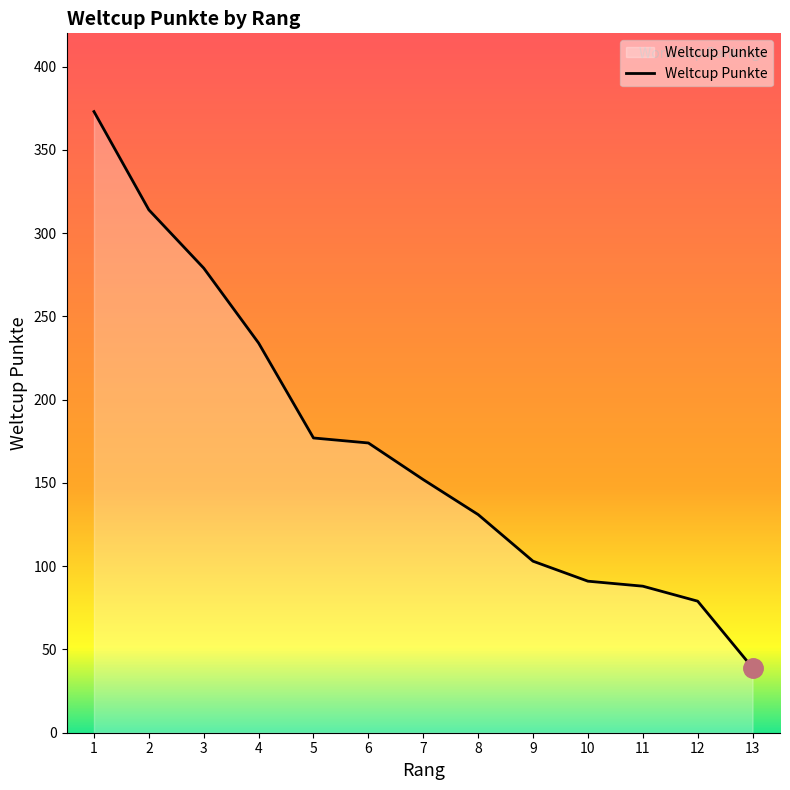

What is the sum of the values at 3 and 11?

367